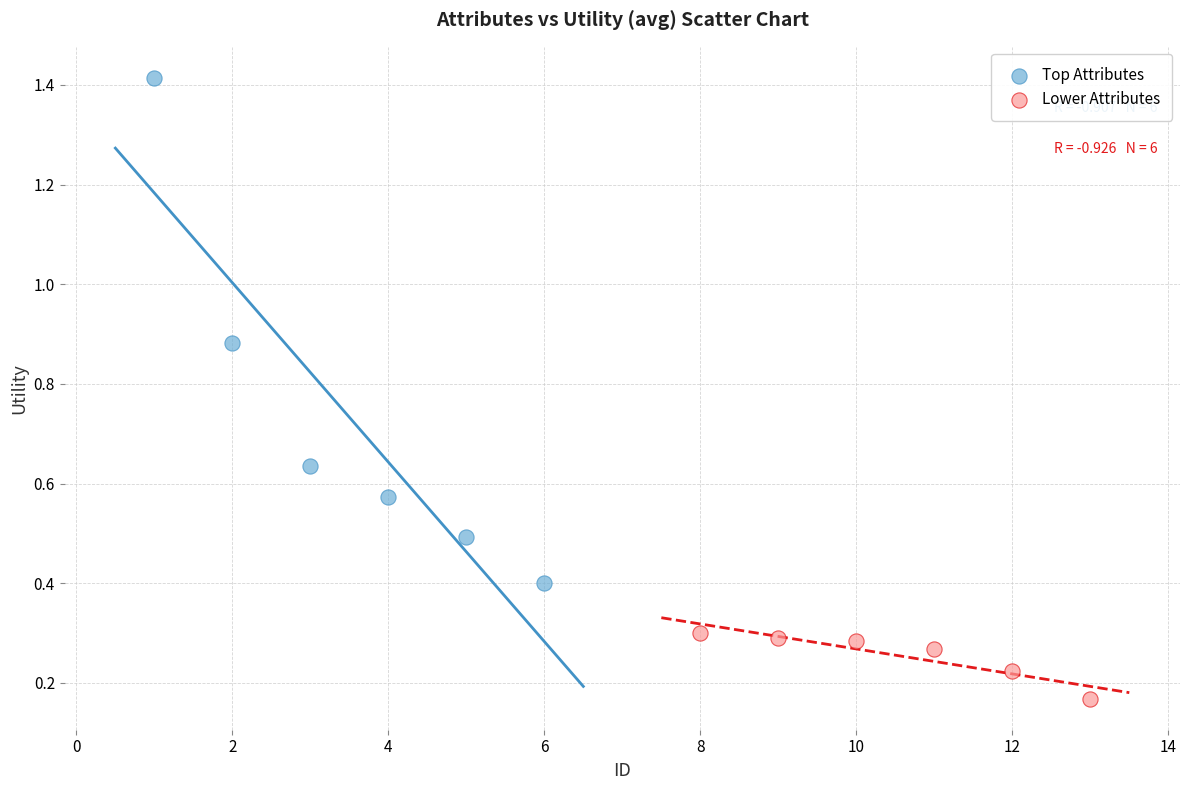

Which series reaches the minimum Y coordinate?

Lower Attributes